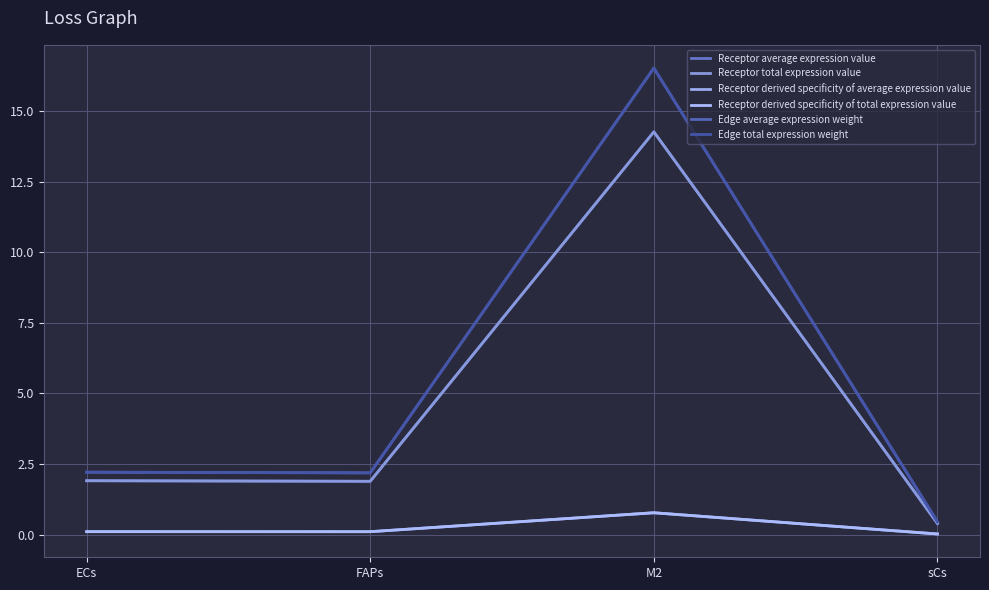

What is the difference between the maximum and minimum values in the Edge total expression weight series?

16.1